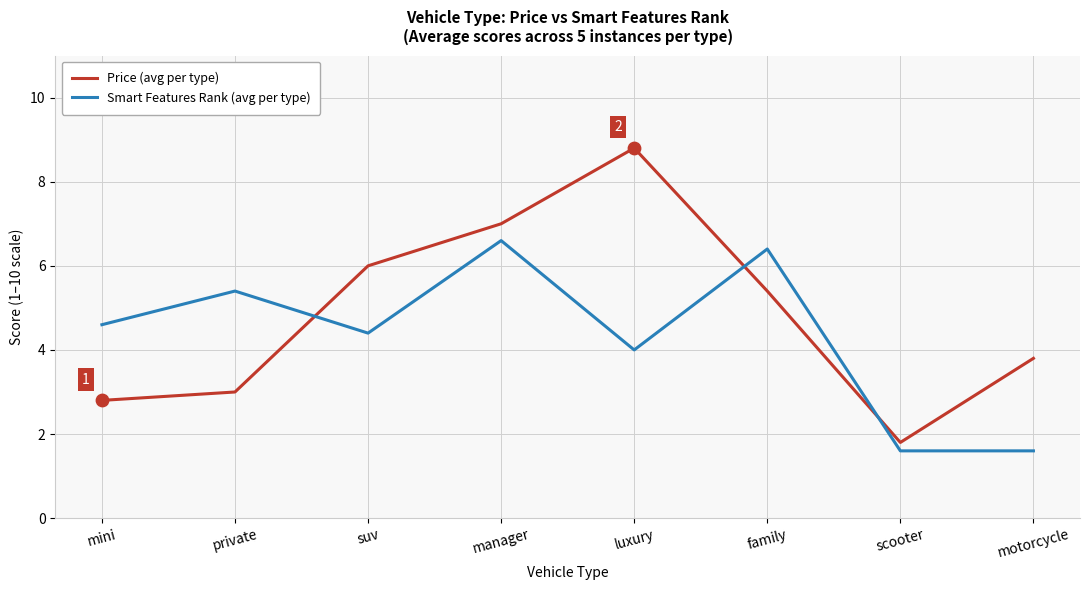

What are all the series names shown in the legend?

Price (avg per type), Smart Features Rank (avg per type)